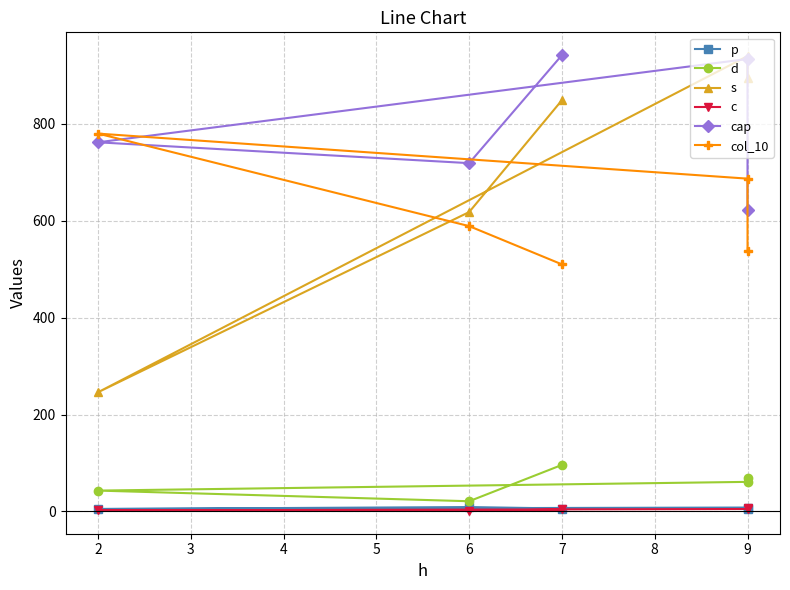

Reading left to right, extract all data points from this chart.

p: 4	8	5	9	6
d: 69	61	43	21	96
s: 895	940	246	618	849
c: 8	5	2	1	4
cap: 623	934	762	719	942
col_10: 538	687	780	589	510